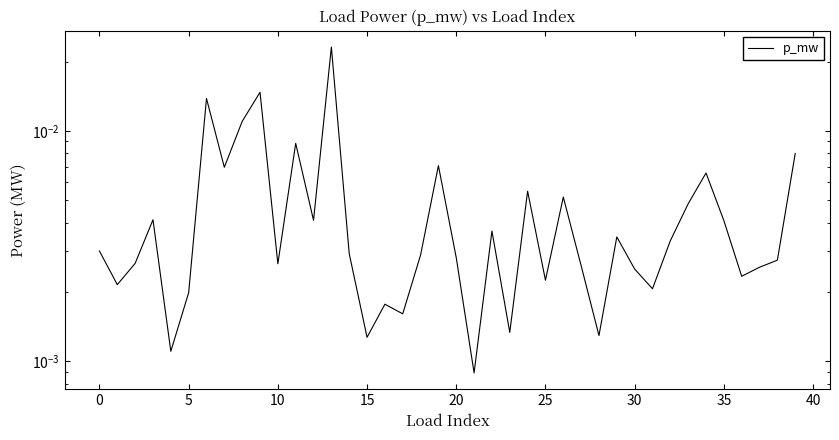

What is the sum of all values?

0.2